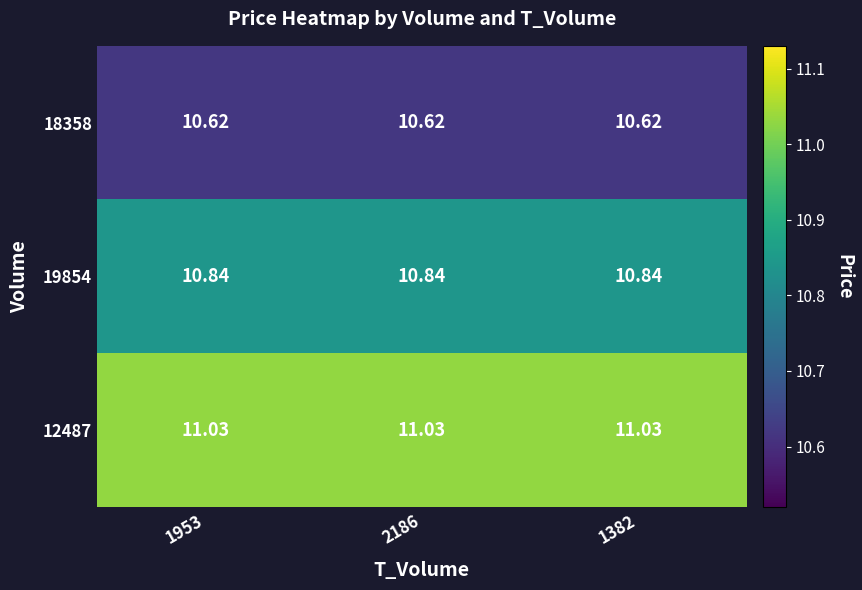

Is the value of 12487 at 1382 greater than the value of 19854 at 1953?

Yes